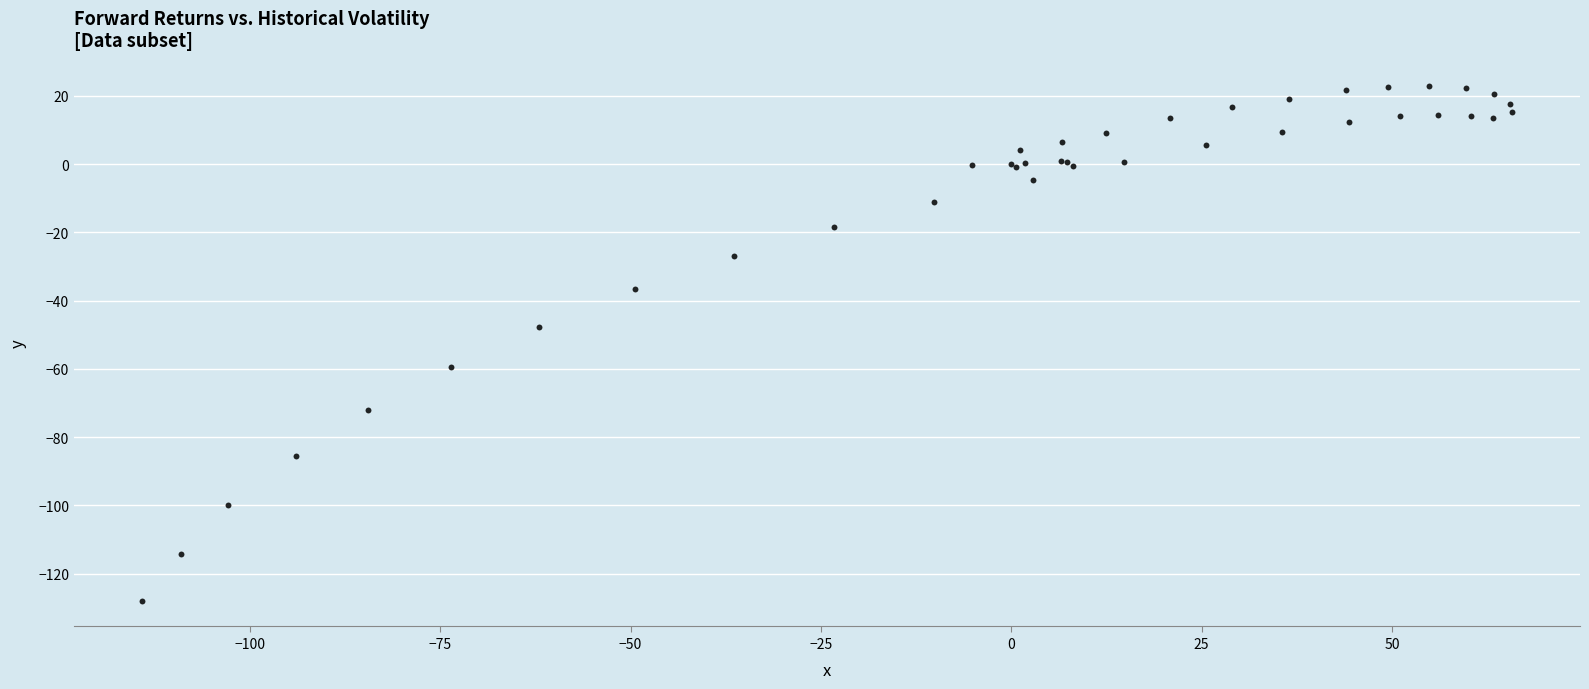

What Y value in the scatter plot is closest to -52?

-47.7